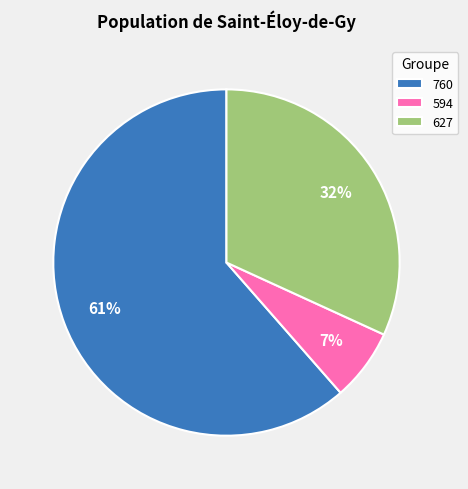

What is the ratio of the value at 760 to the value at 627?

1.9